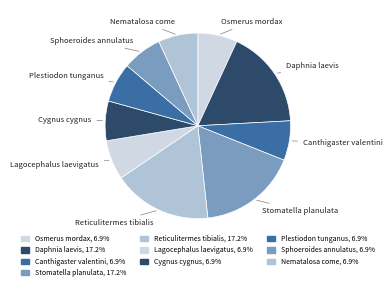

What is the total percentage of Nematalosa come and Lagocephalus laevigatus?

13.8%